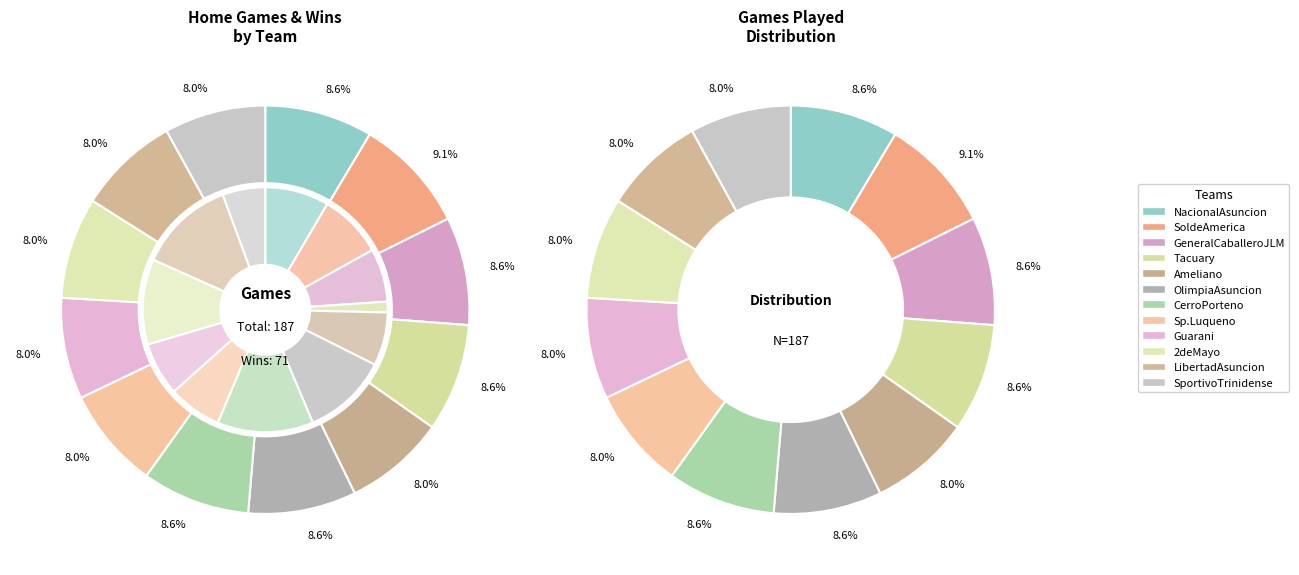

Is it true that NacionalAsuncion is 9% of the pie?

True